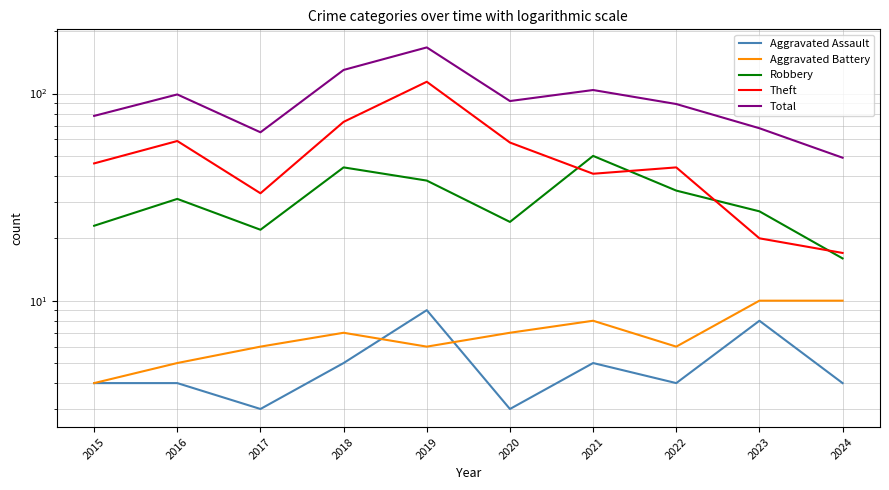

Which category has the lowest value across all series?

2017